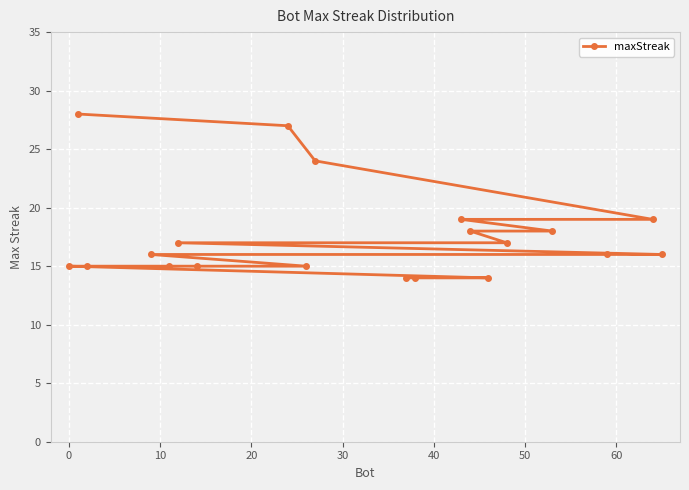

What is the sum of all values?

352